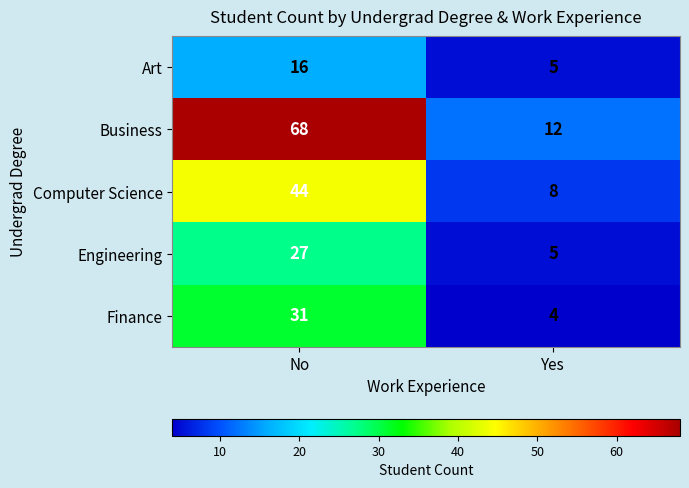

Which label corresponds to the smallest value in the chart?

Yes